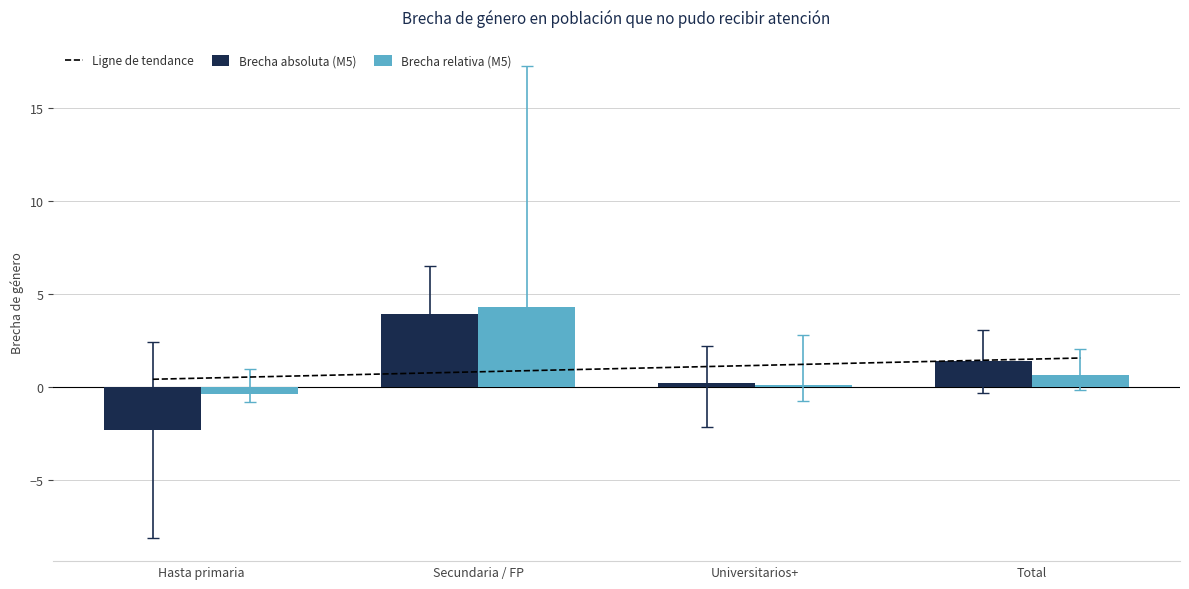

What is the difference between the maximum and minimum values in the Brecha absoluta (M5) series?

6.3